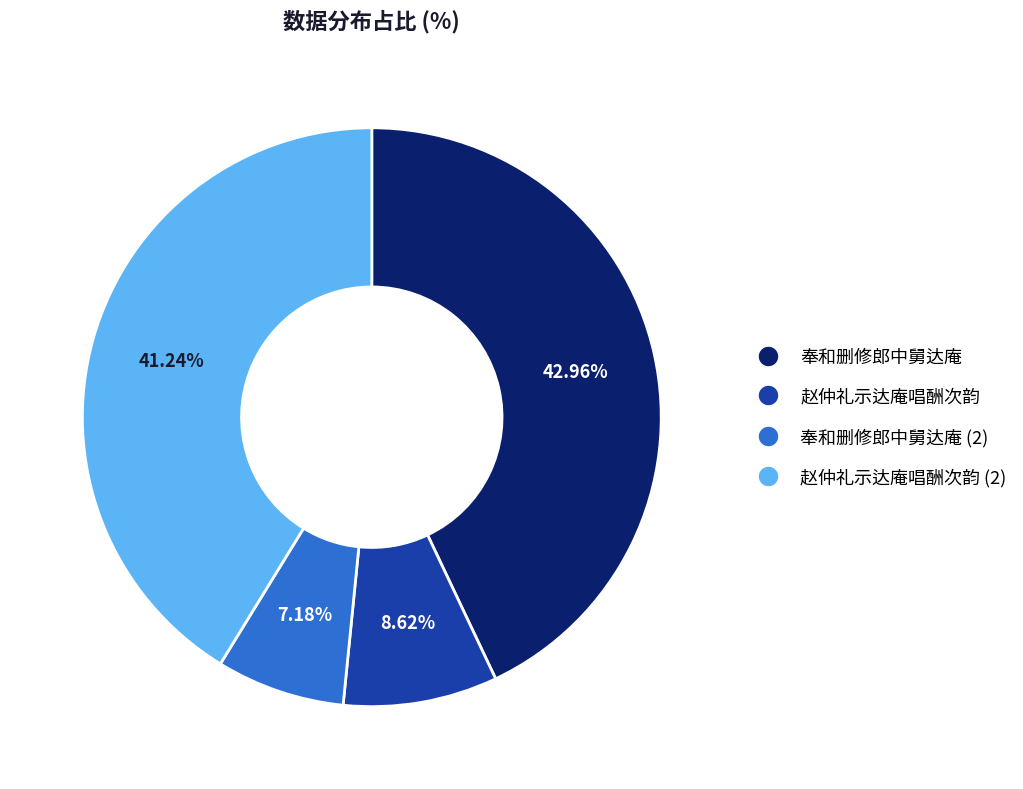

Is there any slice that represents more than half of the pie?

No